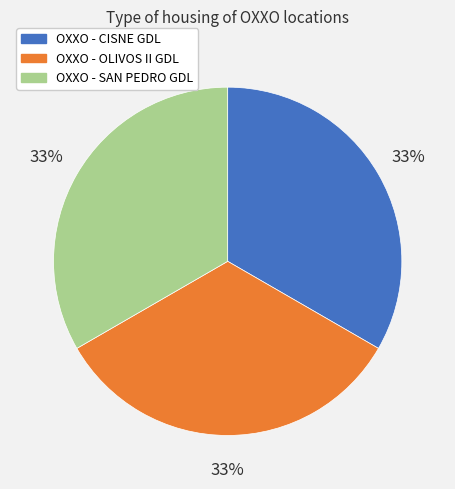

Approximately how many times larger is the value at OXXO - OLIVOS II GDL compared to OXXO - SAN PEDRO GDL?

1.0